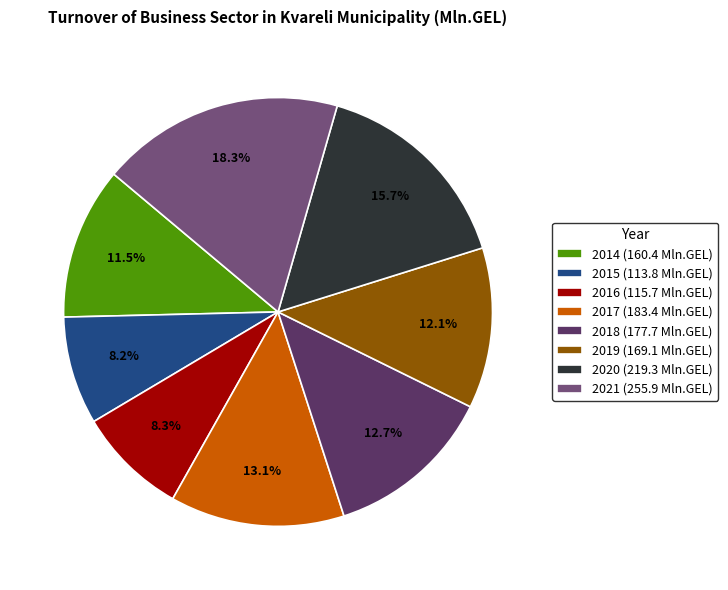

Does 2017 represent more than half of the total?

No